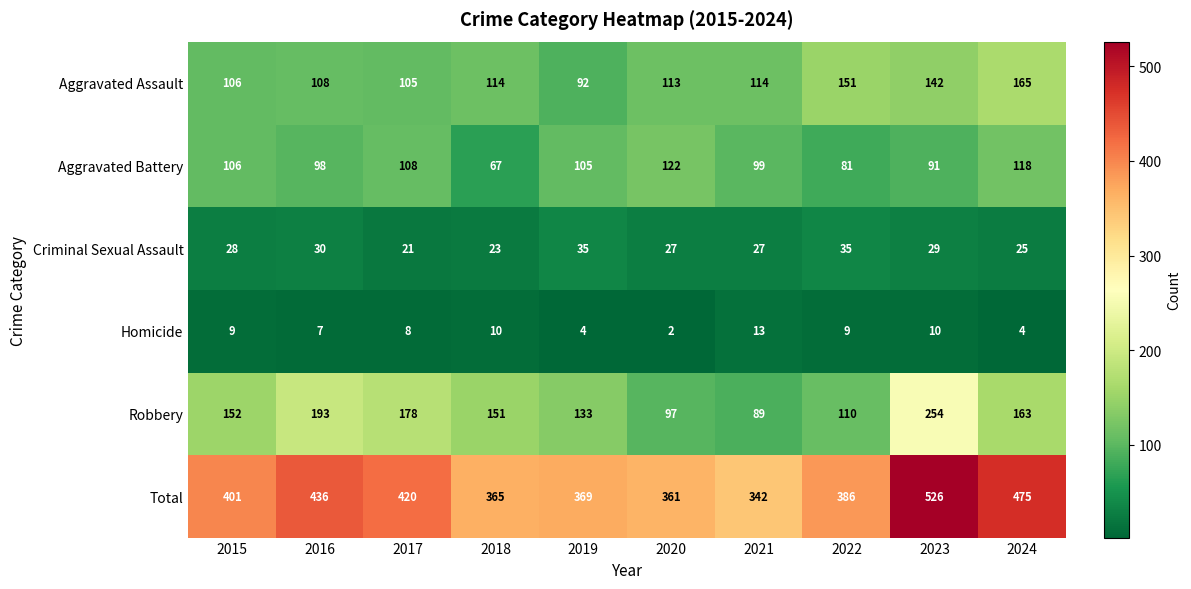

At how many categories does at least one series exceed 258?

10